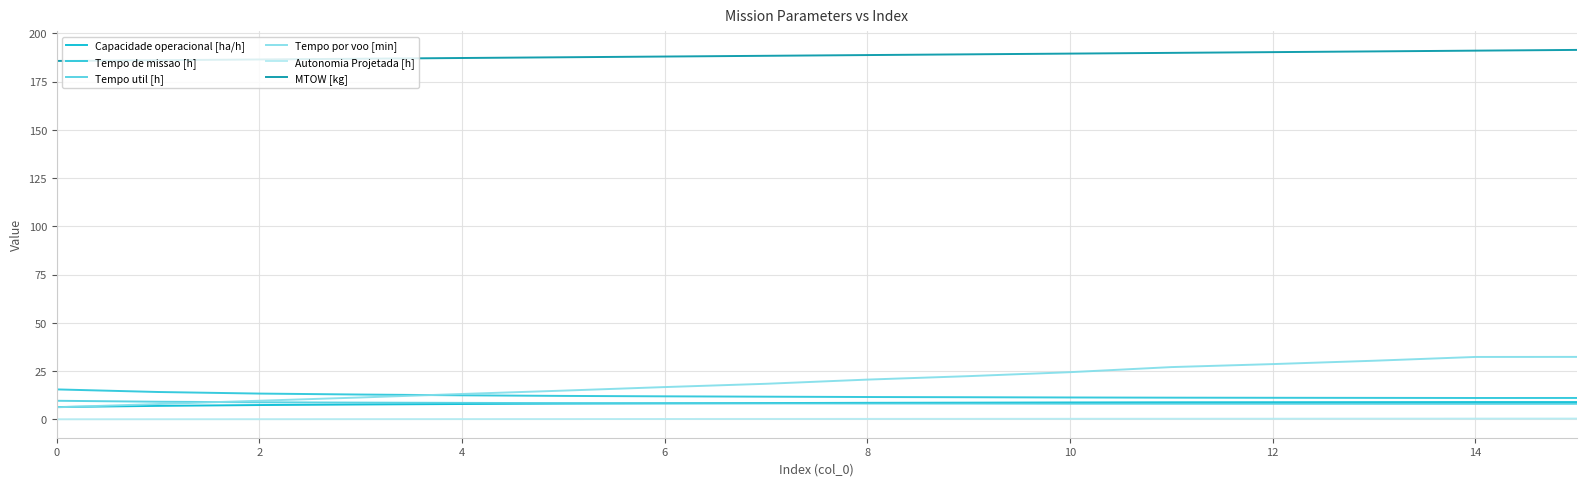

What is the maximum value for MTOW [kg]?

191.4